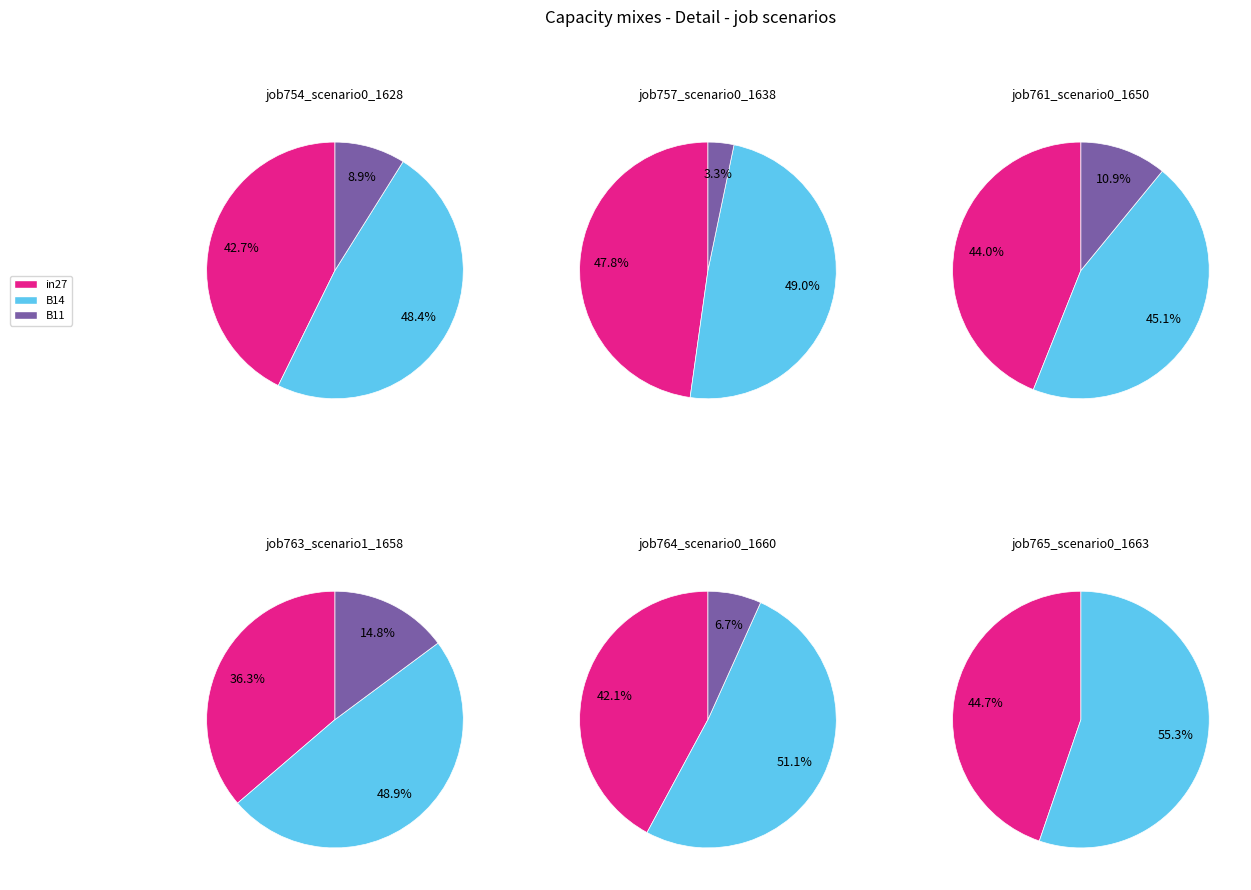

To the nearest percent, what portion does B14 represent?

51%